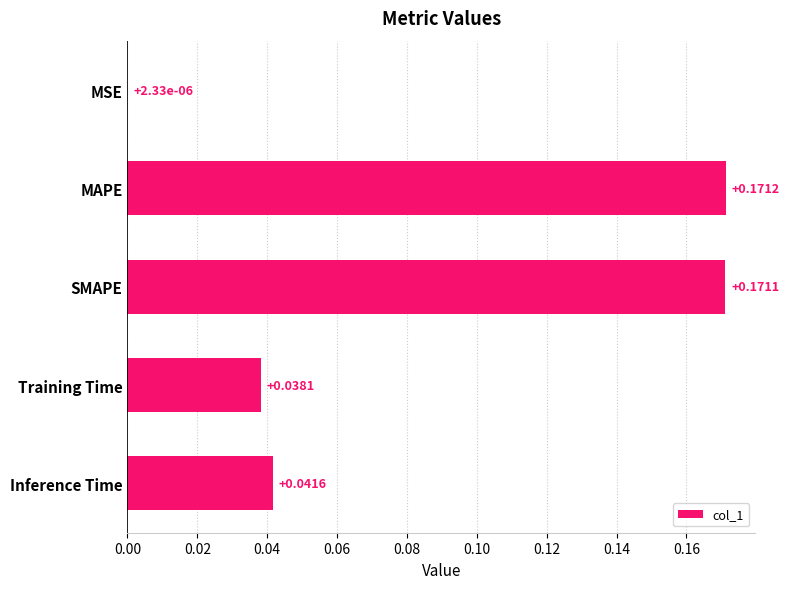

Which has a higher value, MAPE or Training Time?

MAPE